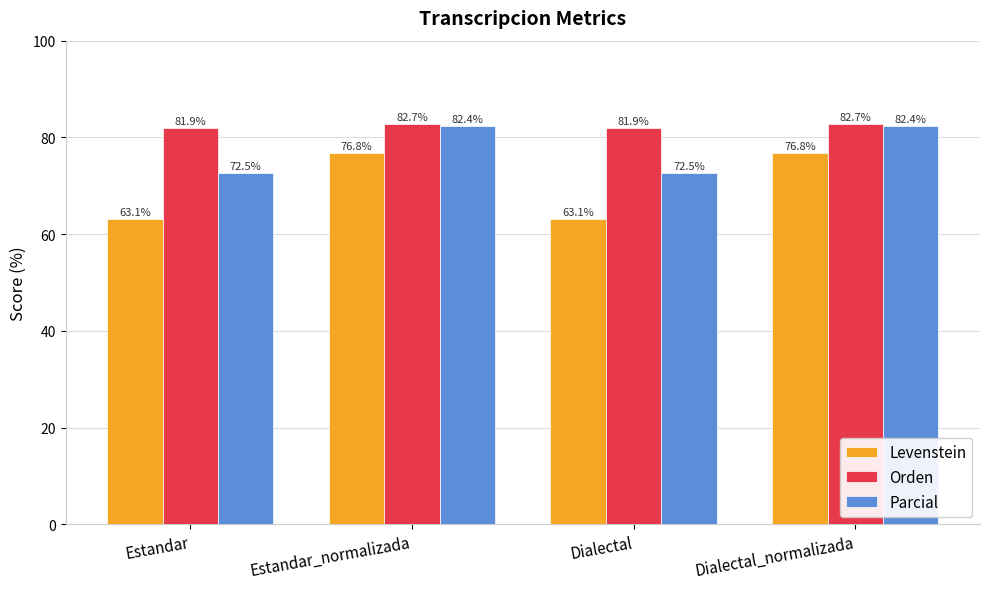

What is the minimum value shown in the chart?

63.1